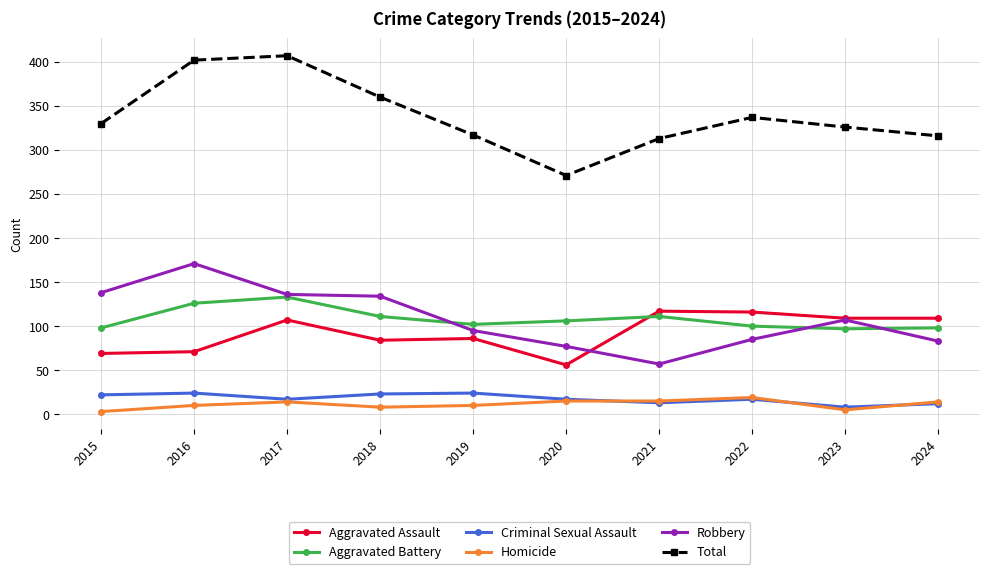

Does the chart display data point markers on the line(s)?

Yes